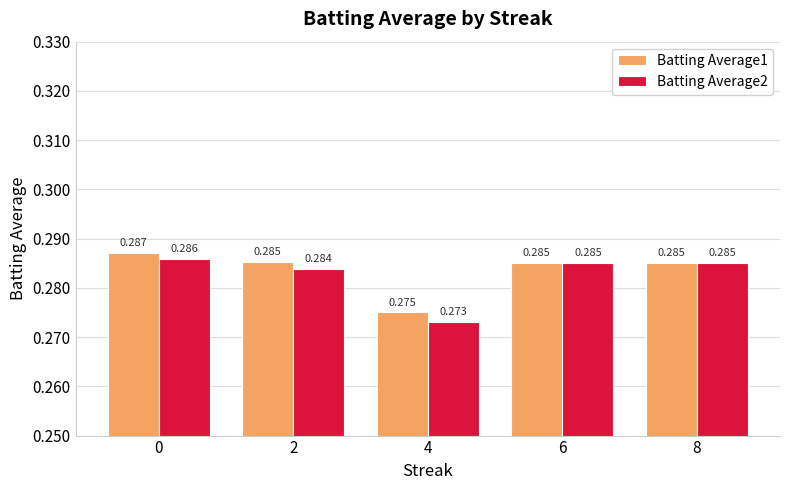

Is the value of Batting Average1 at 8 greater than the value of Batting Average2 at 0?

No